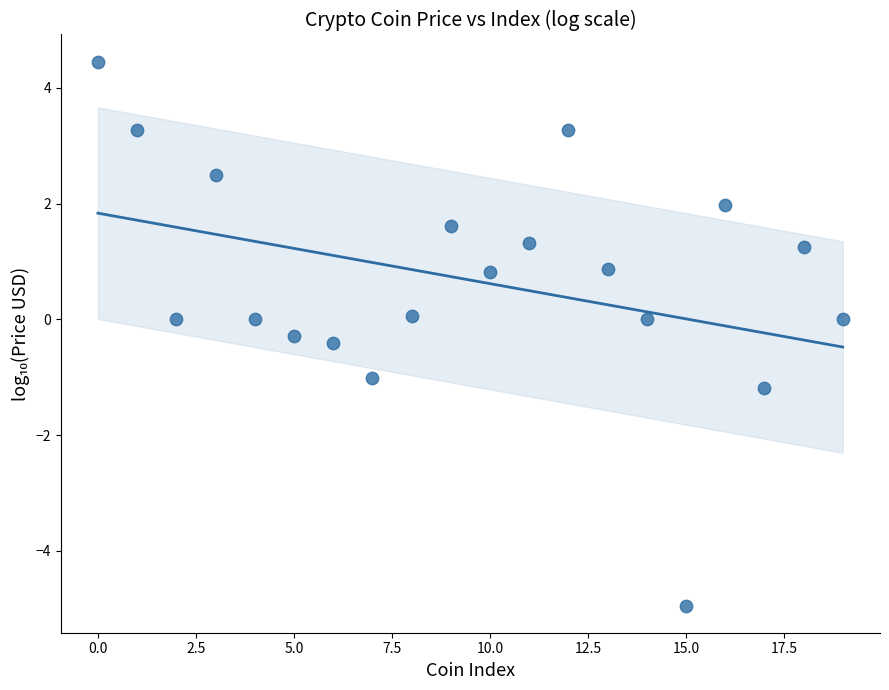

What is the range of Y values (max minus min)?

9.4